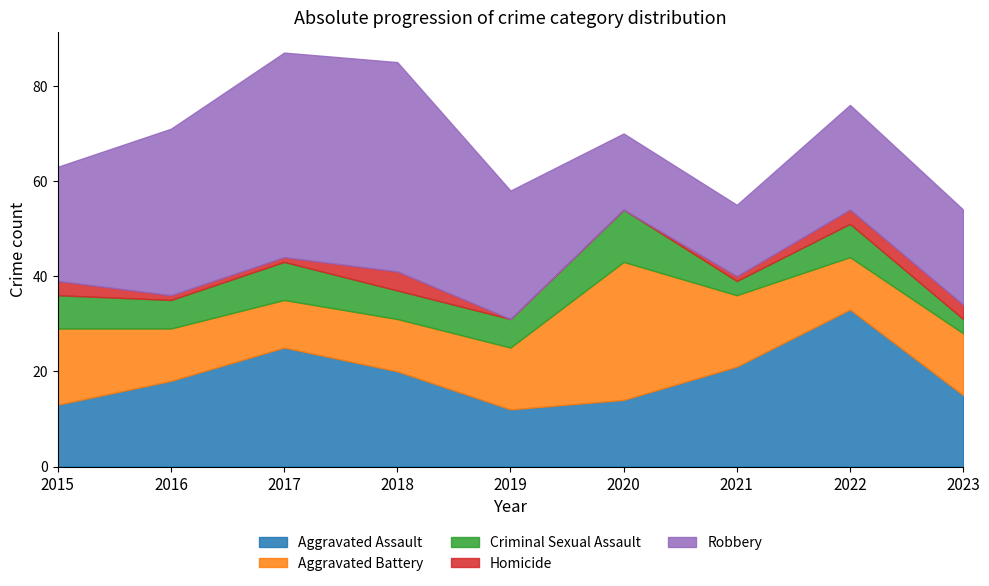

Which category has the highest value in the Aggravated Battery series?

2020